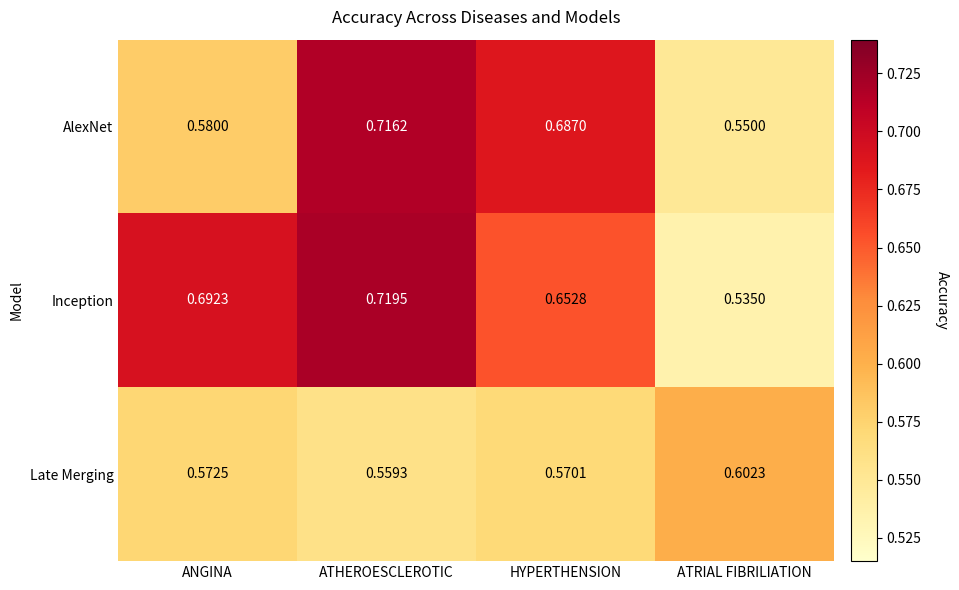

At which category is the sum across all series the highest?

ATHEROESCLEROTIC